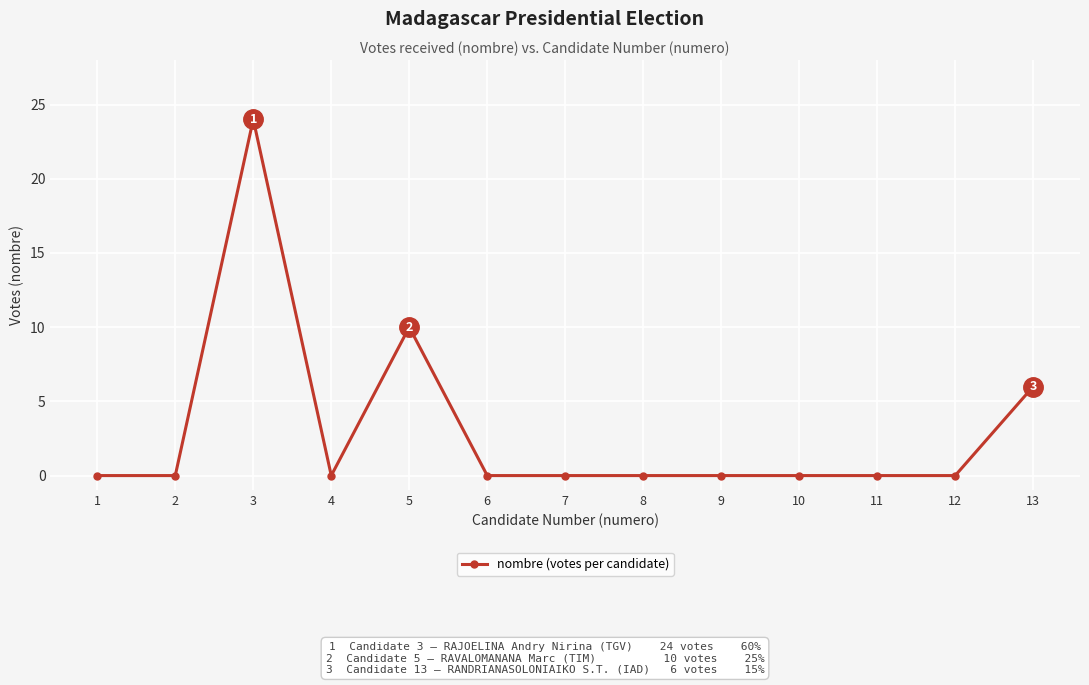

What is the maximum value shown in the chart?

24